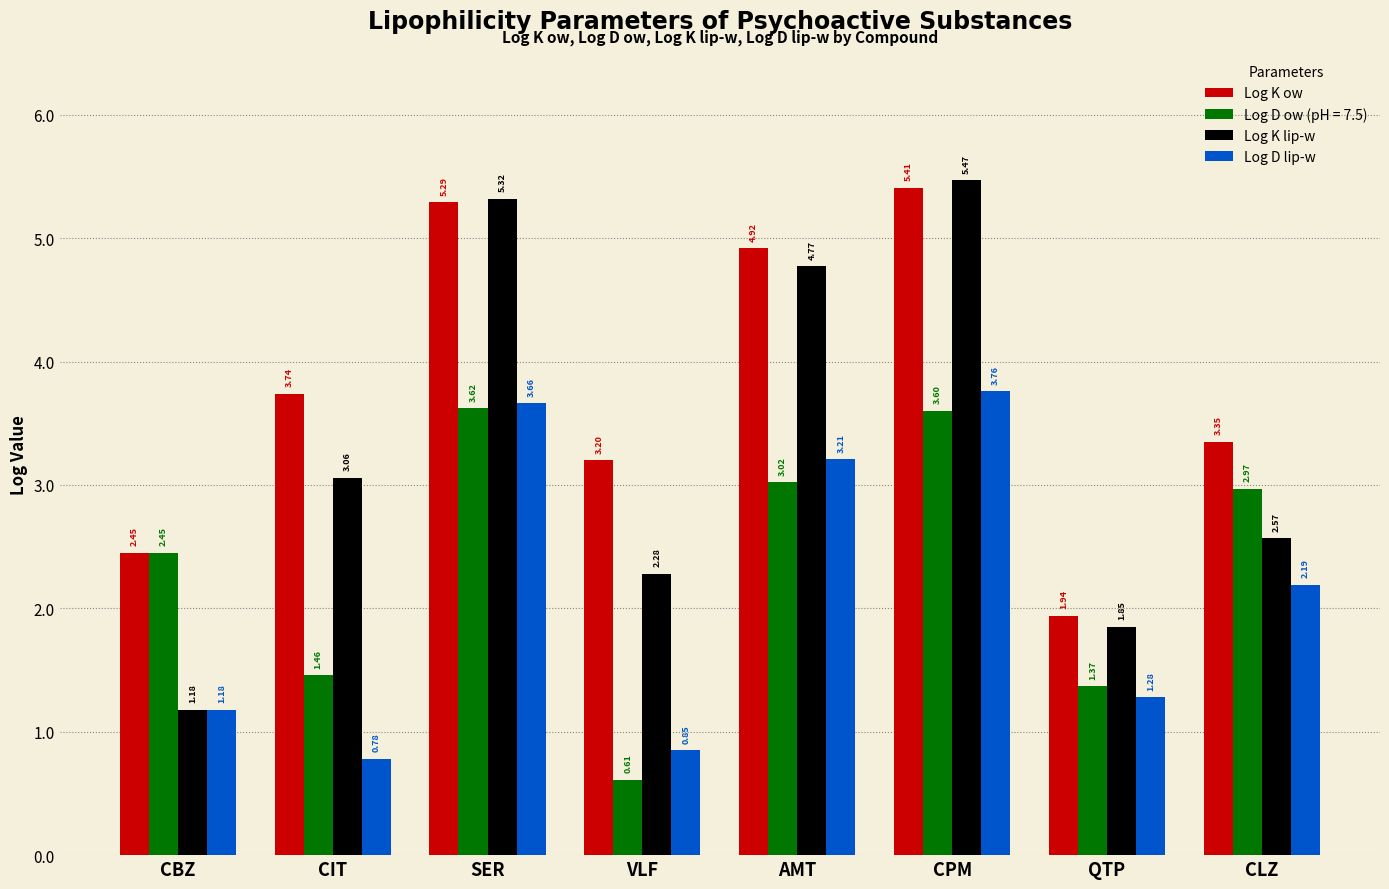

Which series has the largest total across all categories?

Log K ow